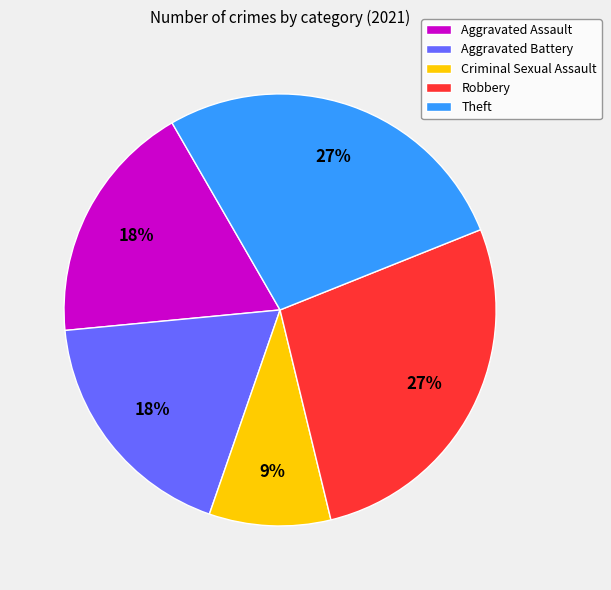

Does Robbery account for over 50% of the chart?

No